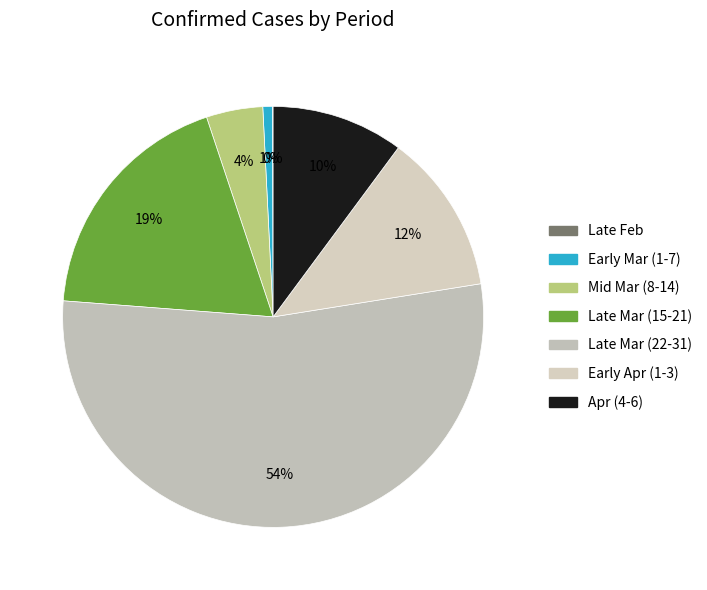

What is the largest slice in the pie chart?

Late Mar (22-31)